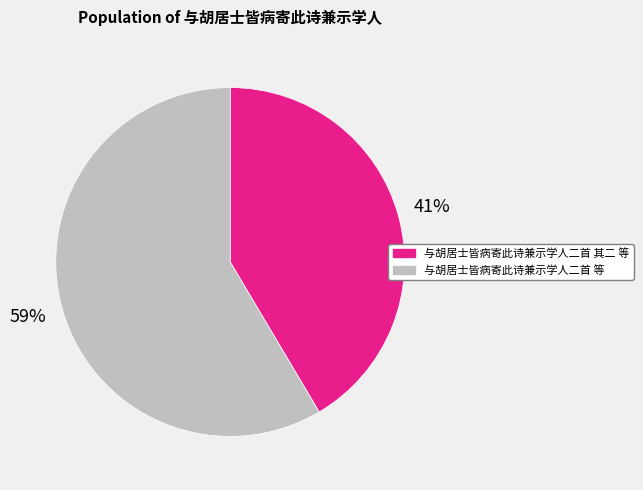

To the nearest percent, what is the average slice percentage?

50%